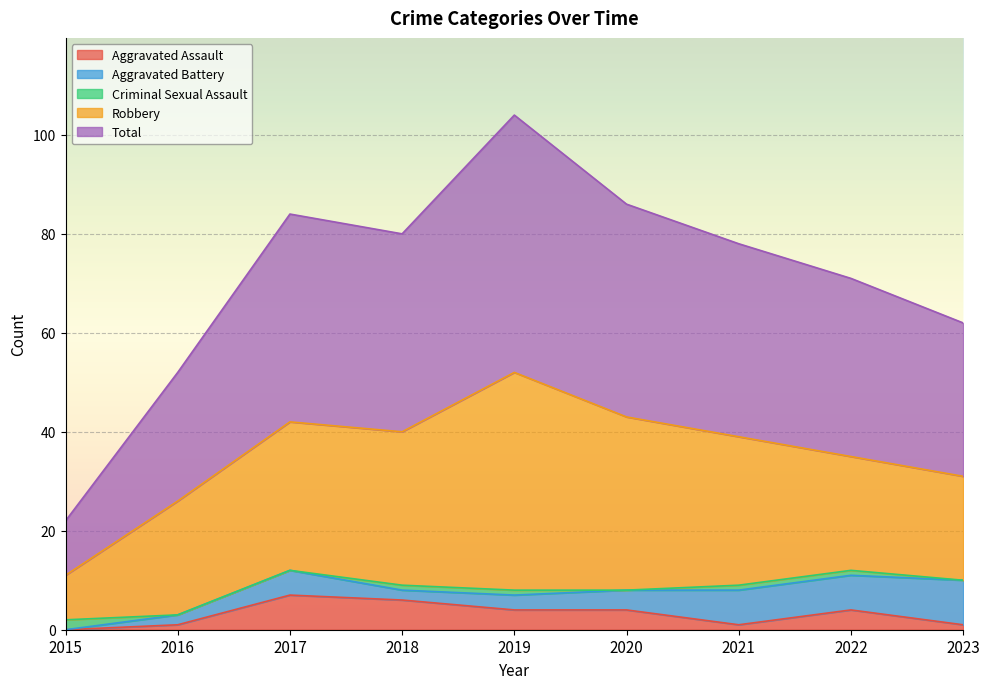

Count the Aggravated Assault values in the range 1 to 4.

6